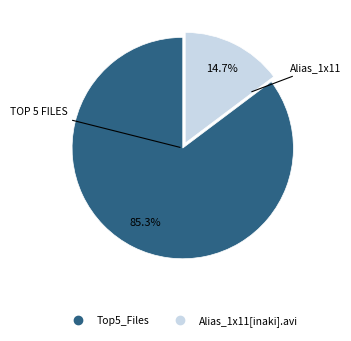

Does any single category account for the majority?

Yes